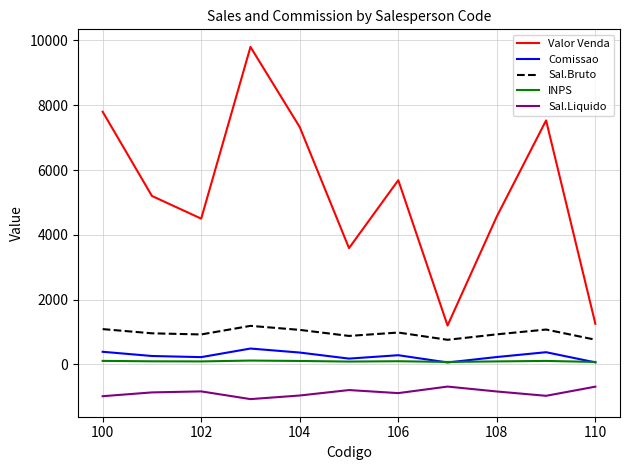

List the series in order of their peak value, lowest first.

Sal.Liquido, INPS, Comissao, Sal.Bruto, Valor Venda